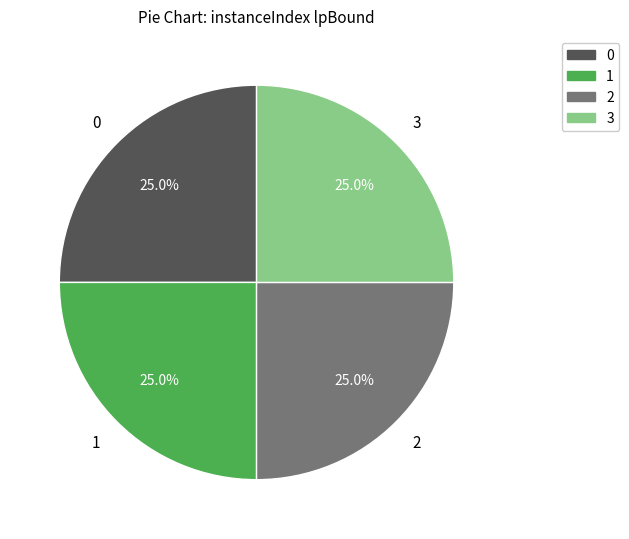

How many segments does this pie chart have?

4